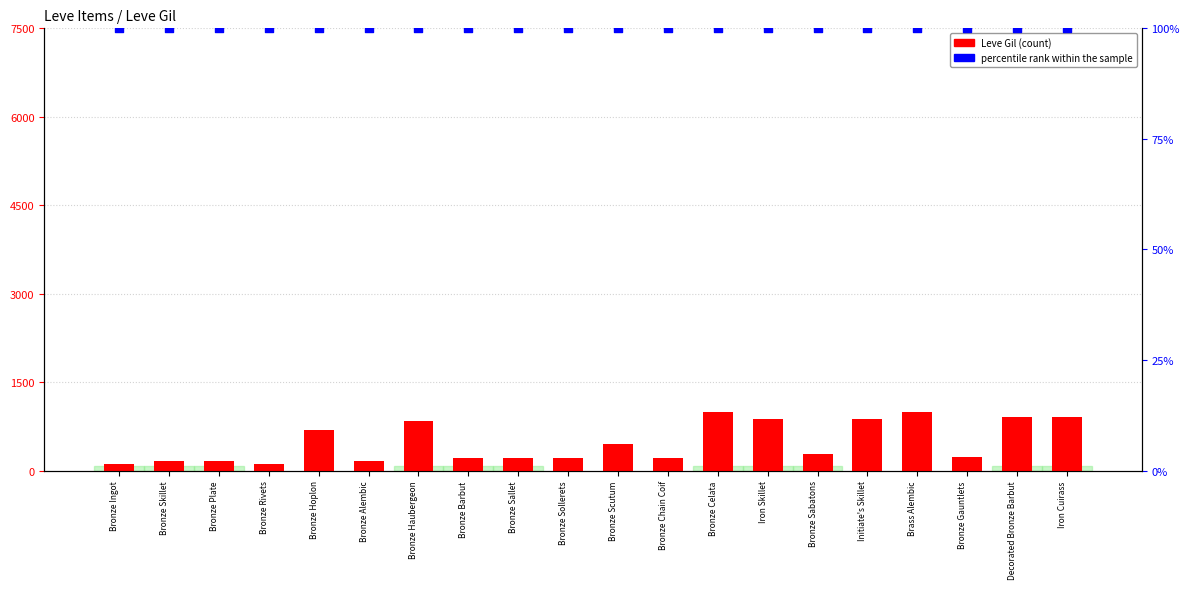

What are all the series names shown in the legend?

Leve Gil, percentile rank within the sample